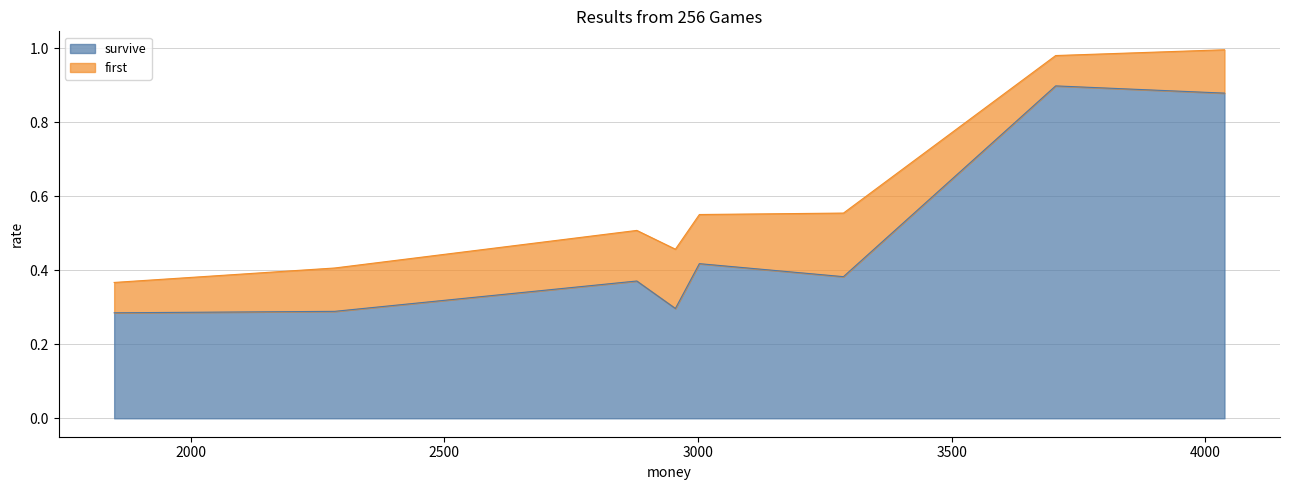

What is the difference between the maximum and second lowest values in the survive series?

0.6